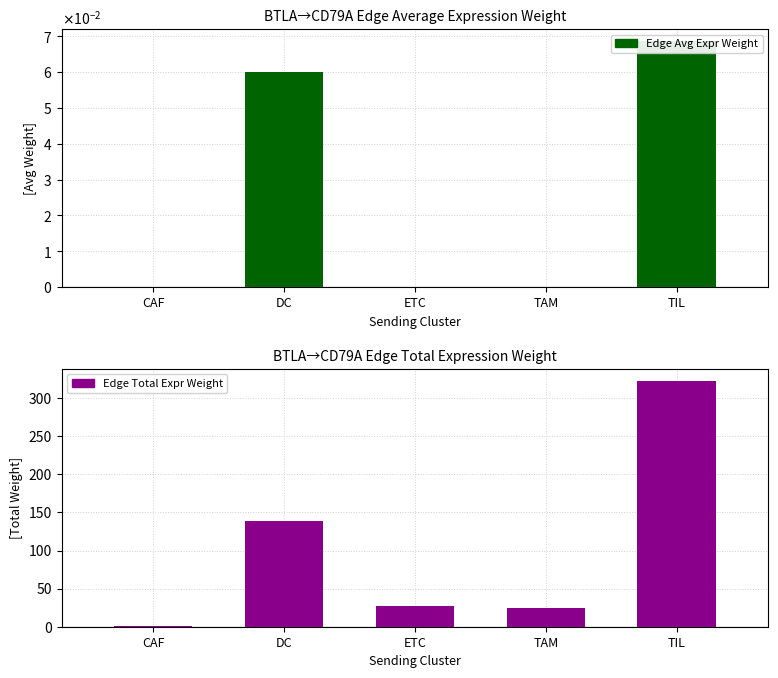

Which has a higher value, CAF or TAM?

CAF